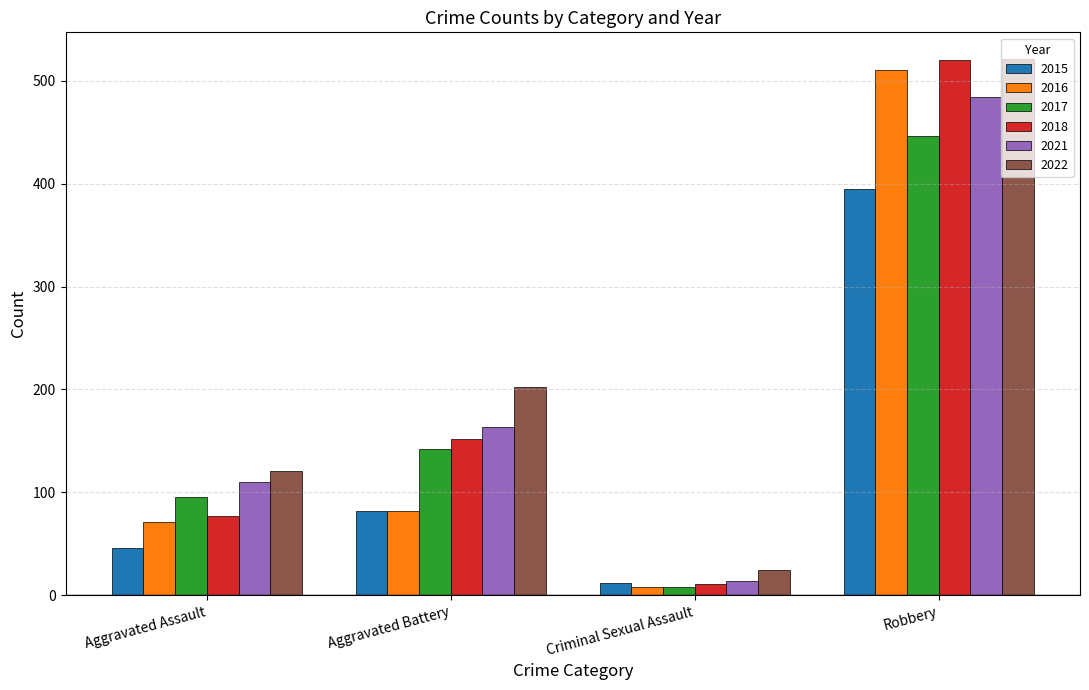

What is the approximate value of 2017 at Aggravated Assault?

95